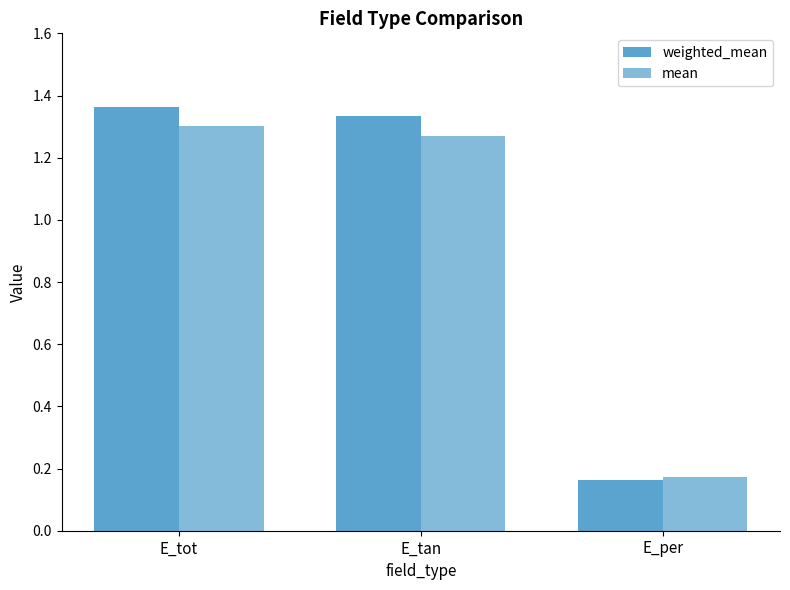

What is the spread (max minus min) of values at E_tot?

0.1